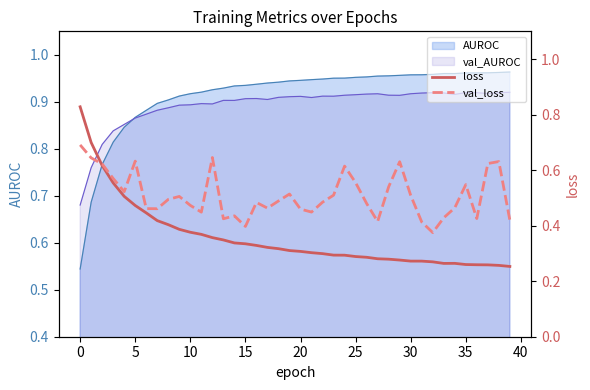

True or false: loss has a value of 0.3 at 25.

False